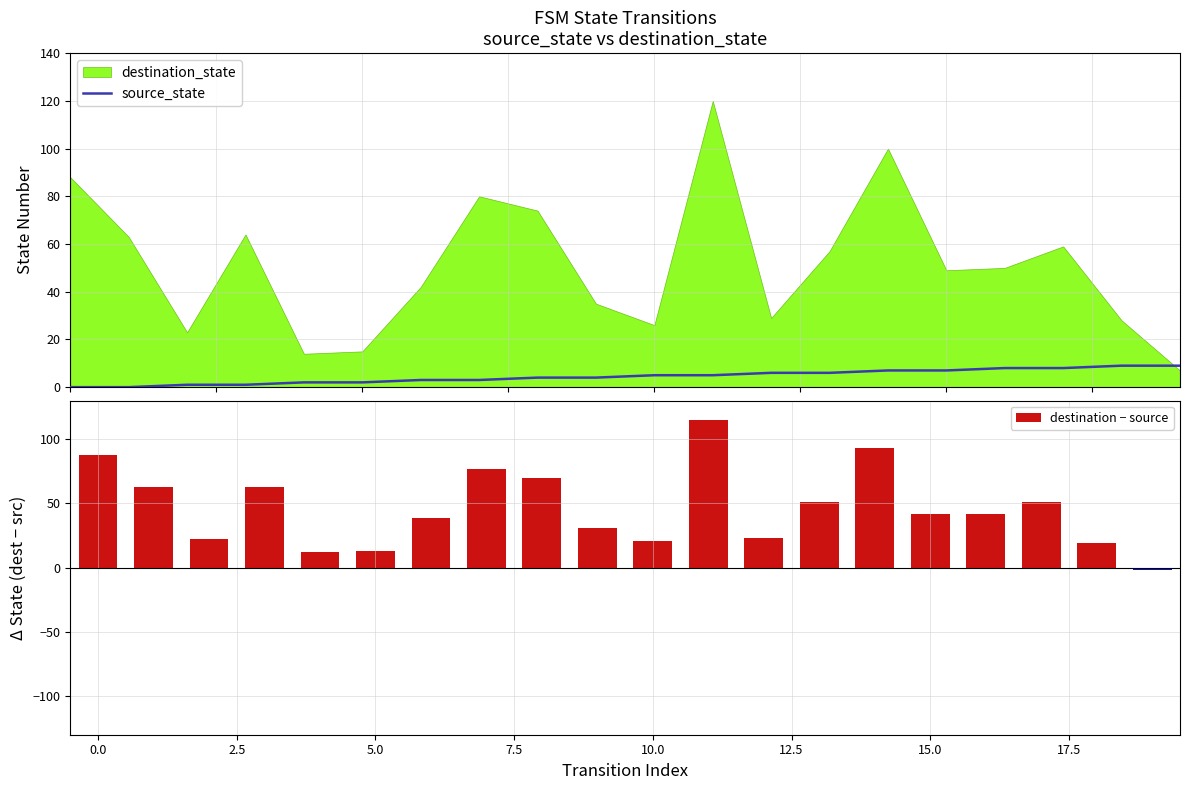

How many data points in source_state are less than 5?

10